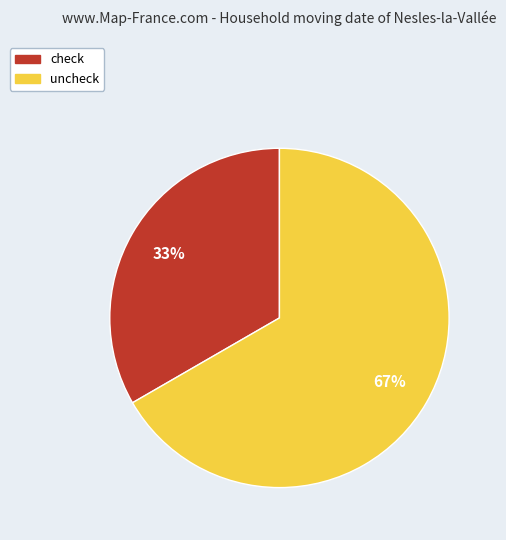

True or false: check accounts for 23% of the total.

False